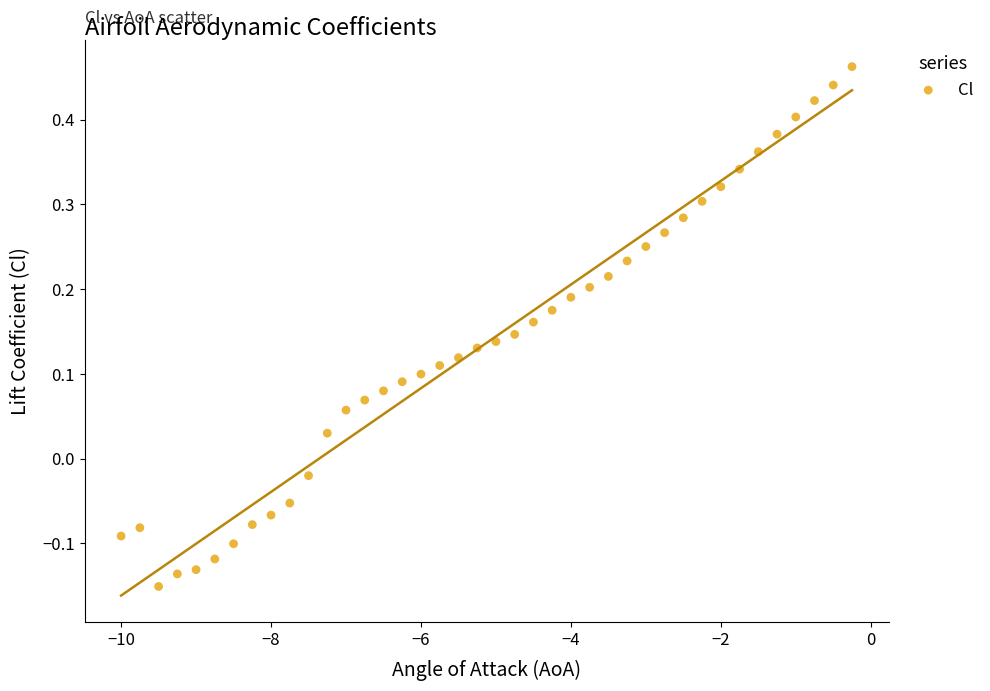

What is the range of X values (max minus min)?

9.8